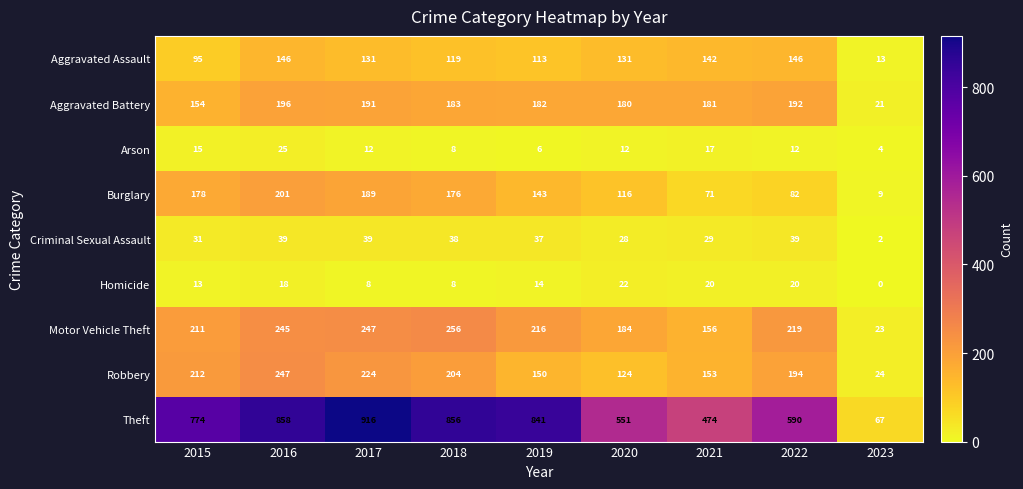

Which series changed the most between 2016 and 2018?

Robbery